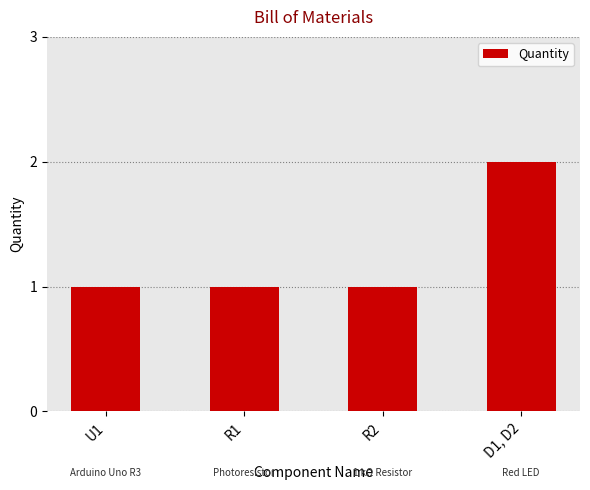

What is the value of the 1st bar from the left?

1